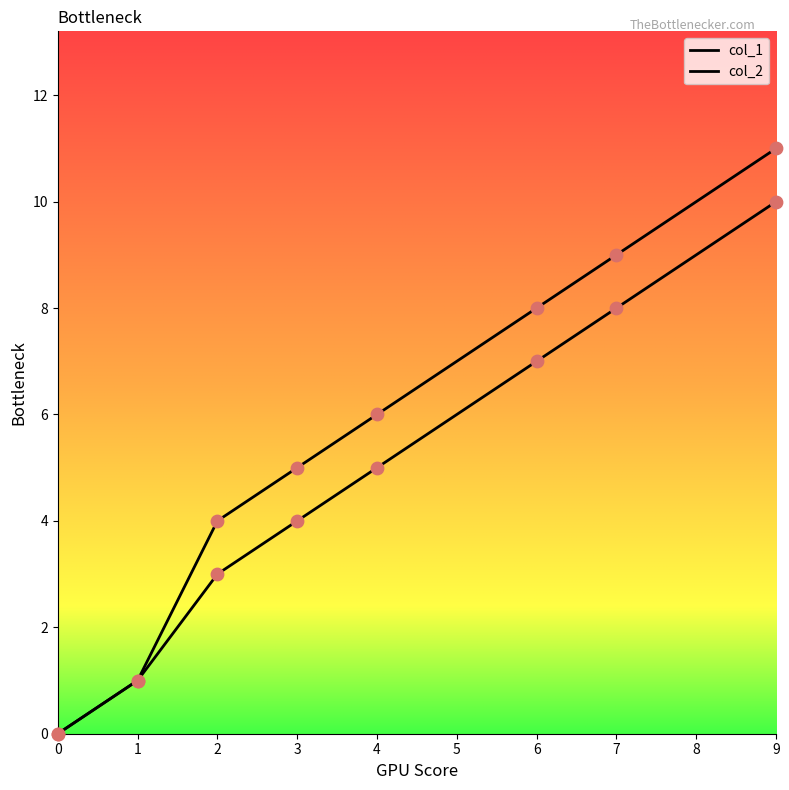

At how many categories does at least one series exceed 3?

6